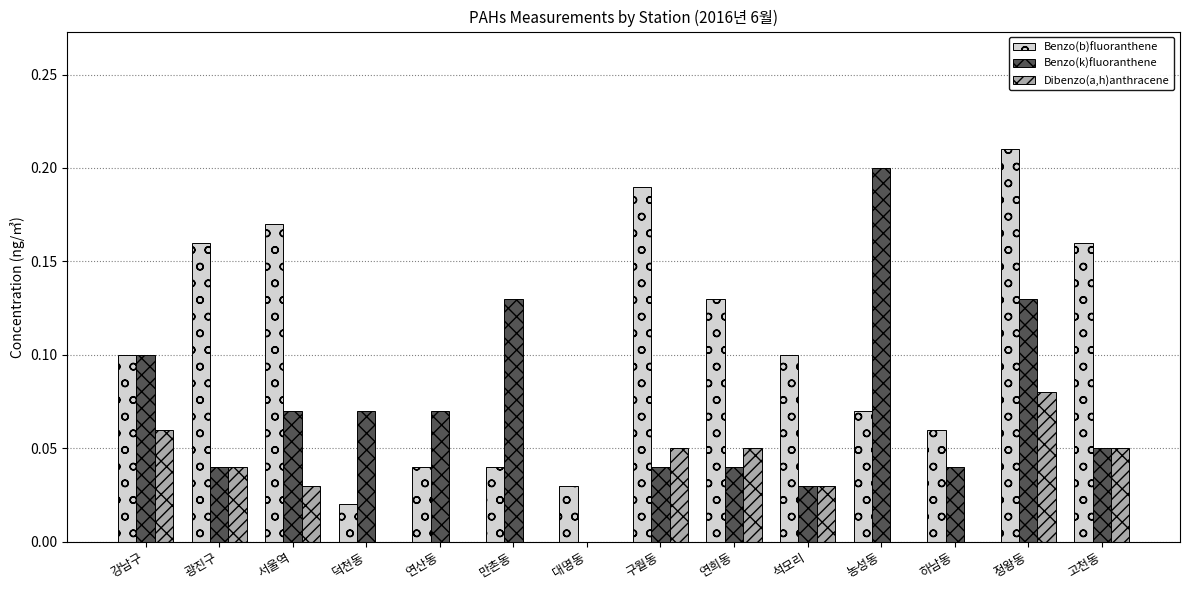

Between 연희동 and 고천동, which series saw the biggest shift?

Benzo(b)fluoranthene